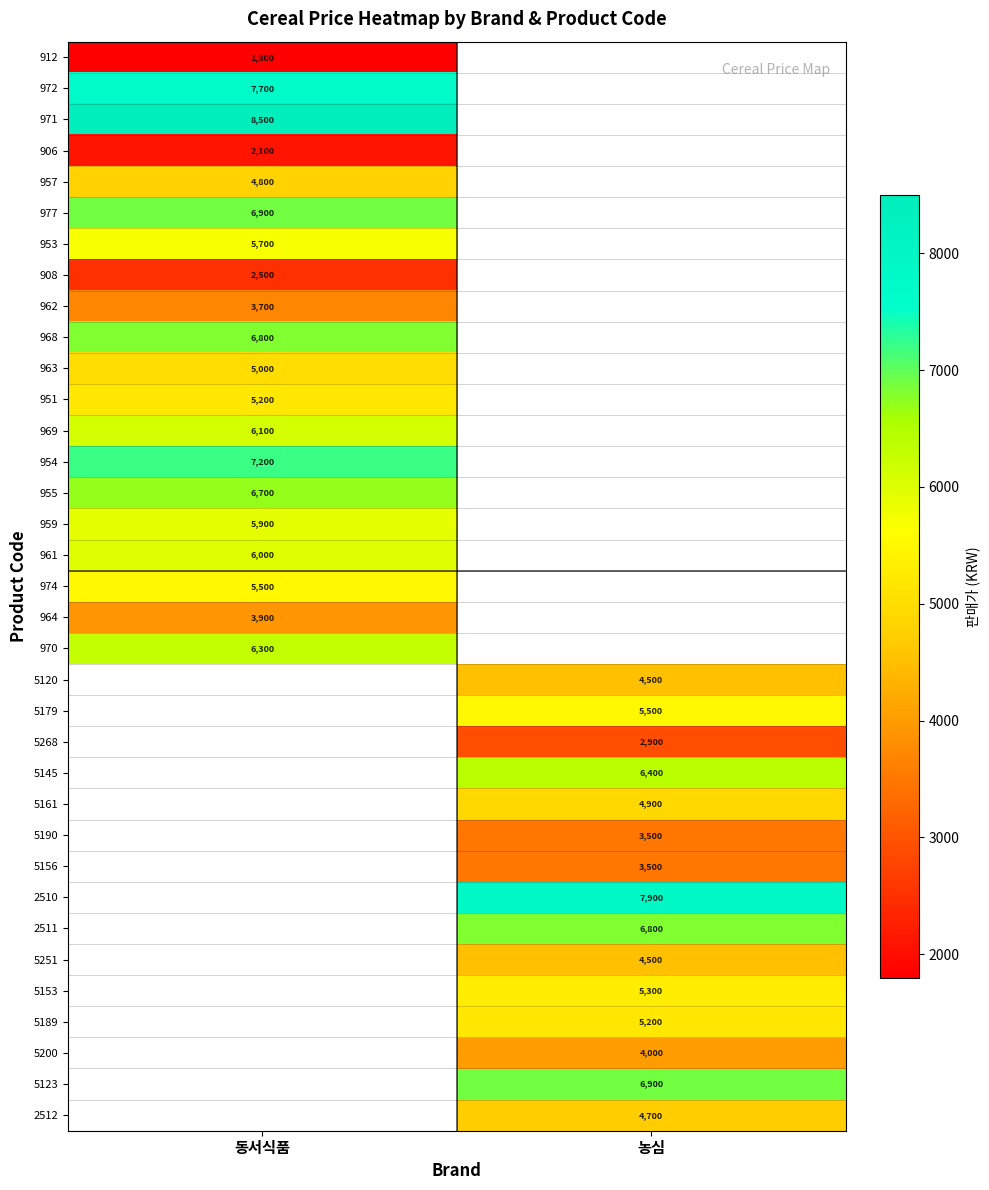

The 968 series shows 9706 at 동서식품. True or false?

False